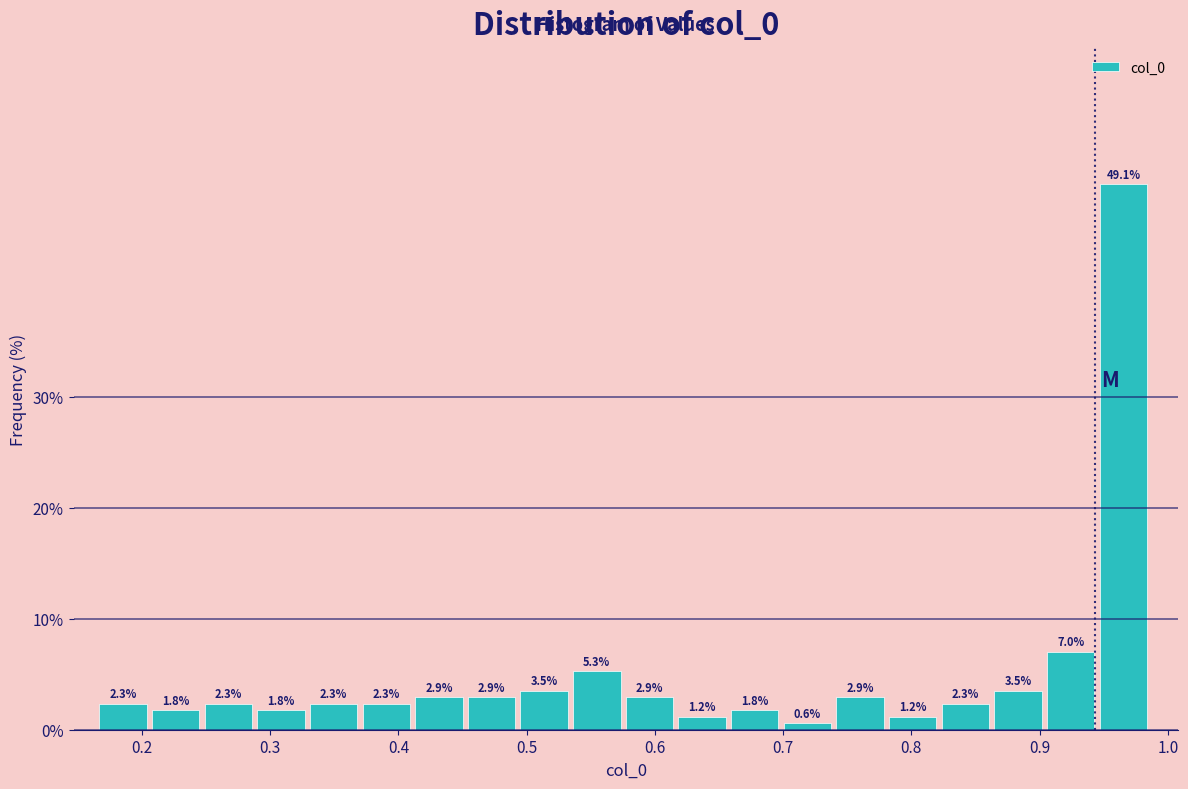

Reading left to right, list every bar in this chart as the range it spans on the x-axis followed by its height. The bar edges are not printed on the chart, so give them approximately, as read against the axis.

0.17 to 0.21: 2.3
0.21 to 0.25: 1.8
0.25 to 0.29: 2.3
0.29 to 0.33: 1.8
0.33 to 0.37: 2.3
0.37 to 0.41: 2.3
0.41 to 0.45: 2.9
0.45 to 0.50: 2.9
0.50 to 0.54: 3.5
0.54 to 0.58: 5.3
0.58 to 0.62: 2.9
0.62 to 0.66: 1.2
0.66 to 0.70: 1.8
0.70 to 0.74: 0.6
0.74 to 0.78: 2.9
0.78 to 0.82: 1.2
0.82 to 0.86: 2.3
0.86 to 0.91: 3.5
0.91 to 0.95: 7.0
0.95 to 0.99: 49.1